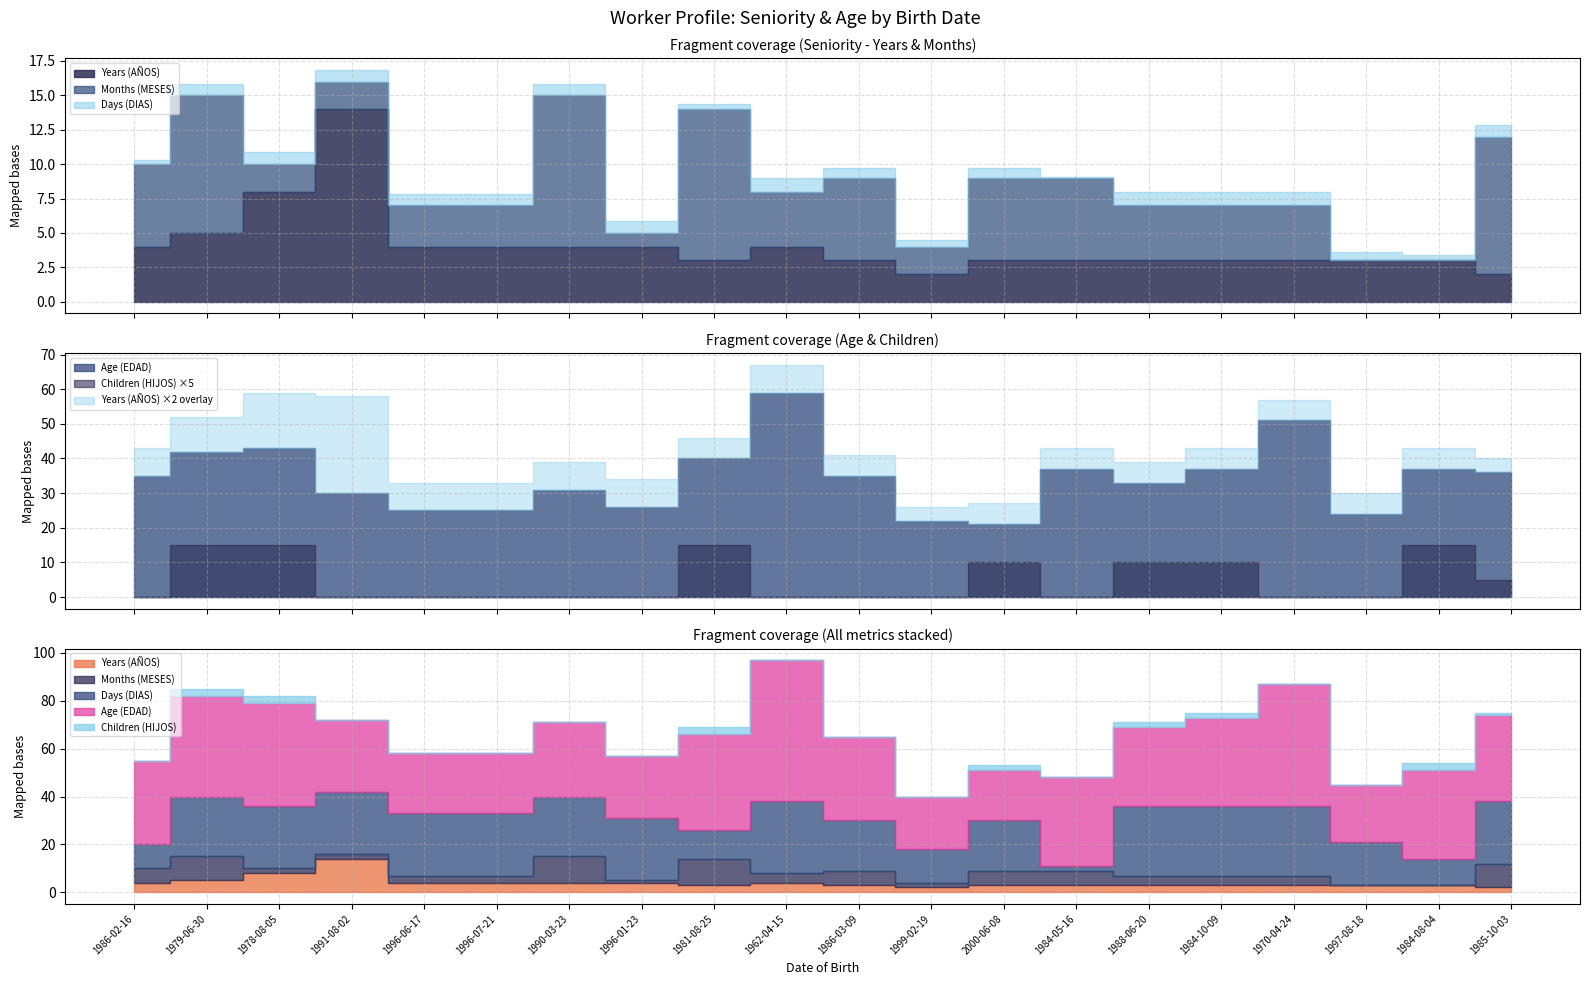

Reading left to right, extract all data points from this chart.

Years (AÑOS): 4	5	8	14	4	4	4	4	3	4	3	2	3	3	3	3	3	3	3	2
Months (MESES): 6	10	2	2	3	3	11	1	11	4	6	2	6	6	4	4	4	0	0	10
Days (DIAS): 10	25	26	26	26	26	25	26	12	30	21	14	21	2	29	29	29	18	11	26
Age (EDAD): 35	42	43	30	25	25	31	26	40	59	35	22	21	37	33	37	51	24	37	36
Children (HIJOS): 0	3	3	0	0	0	0	0	3	0	0	0	2	0	2	2	0	0	3	1